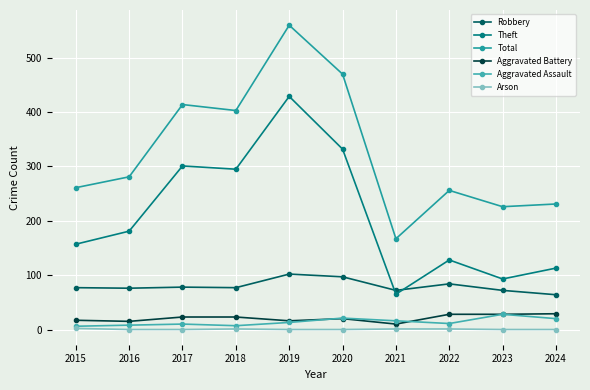

At which category does the chart reach its peak across all series?

2019